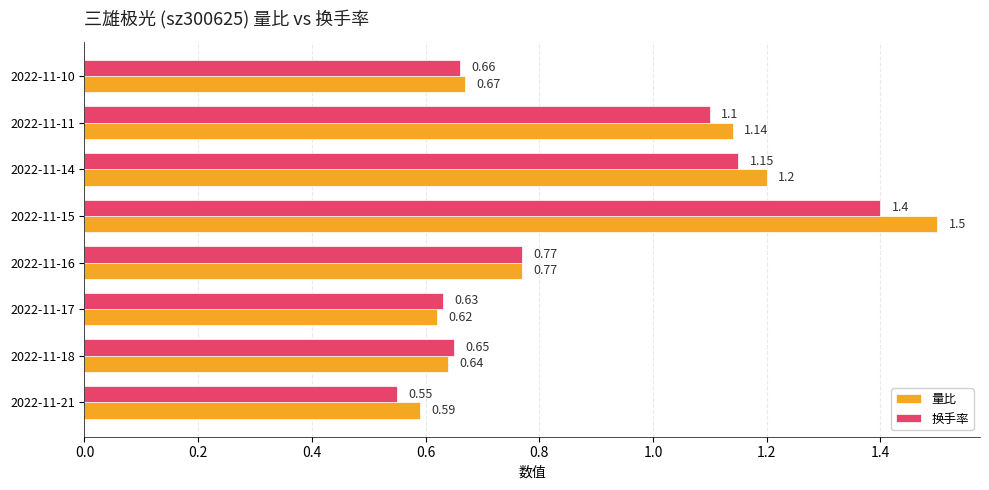

Rank the series by their average value, from lowest to highest.

换手率, 量比